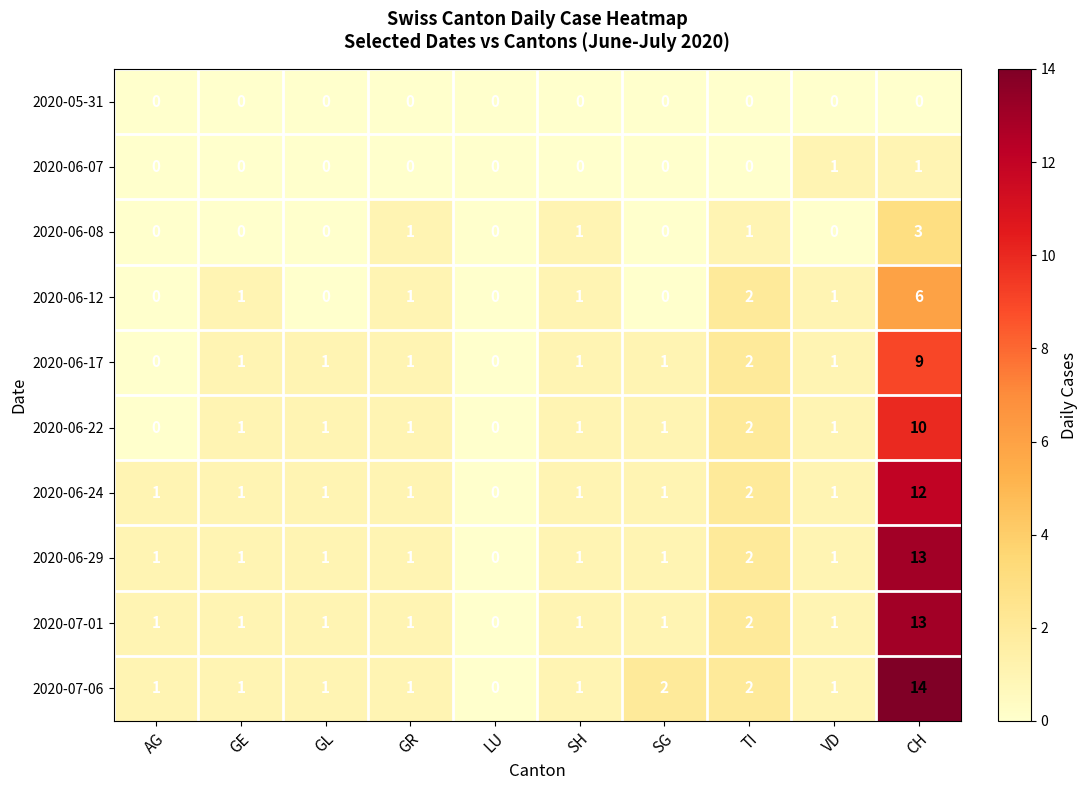

At which label does 2020-06-12 reach its peak?

CH